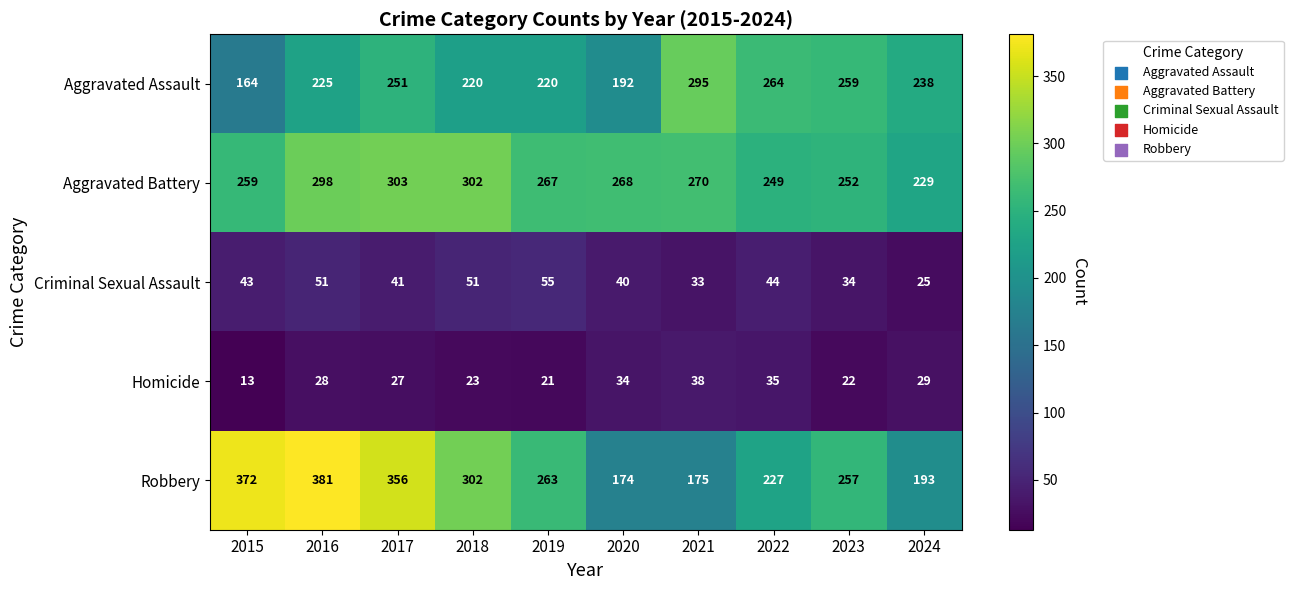

How many values in the Aggravated Battery series are below 268?

5